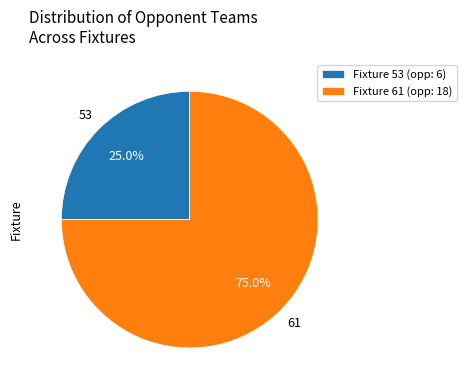

Which category has the biggest portion of the pie?

Fixture 61 (opp: 18)